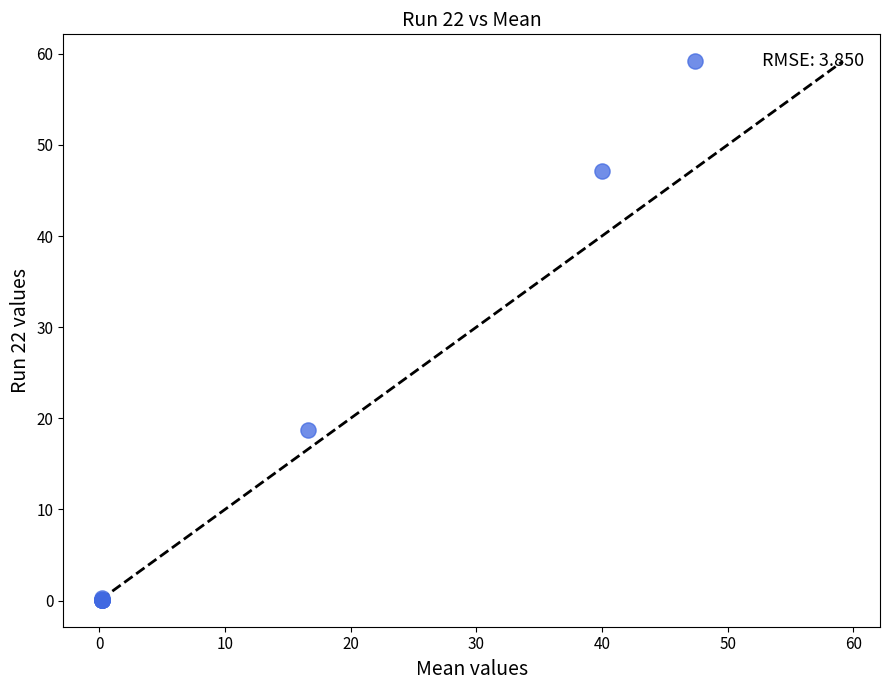

What Y value in the scatter plot is closest to 29?

18.7